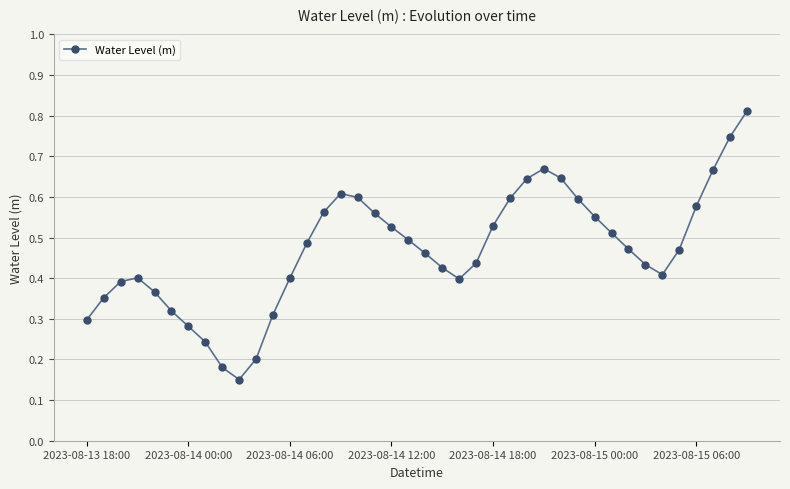

True or false: there are more than 1 points higher than both neighbors.

True